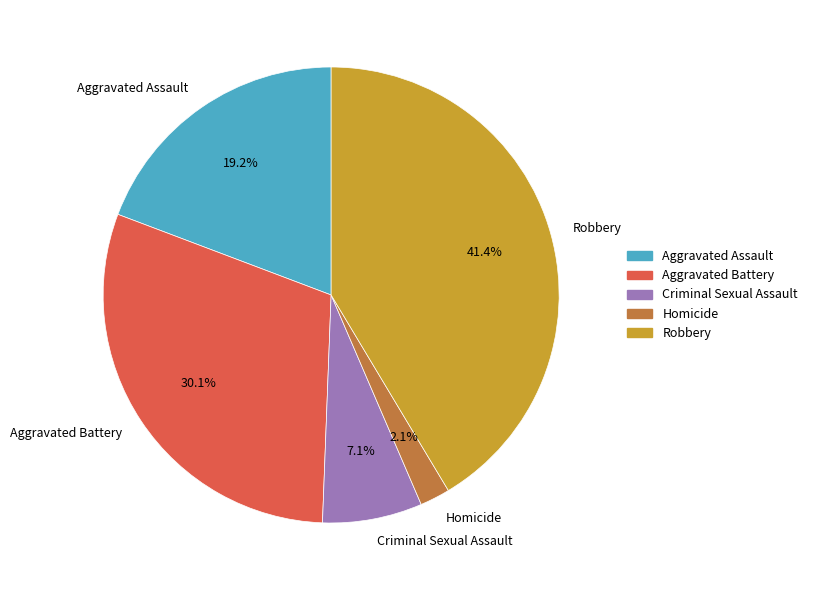

How many segments does this pie chart have?

5